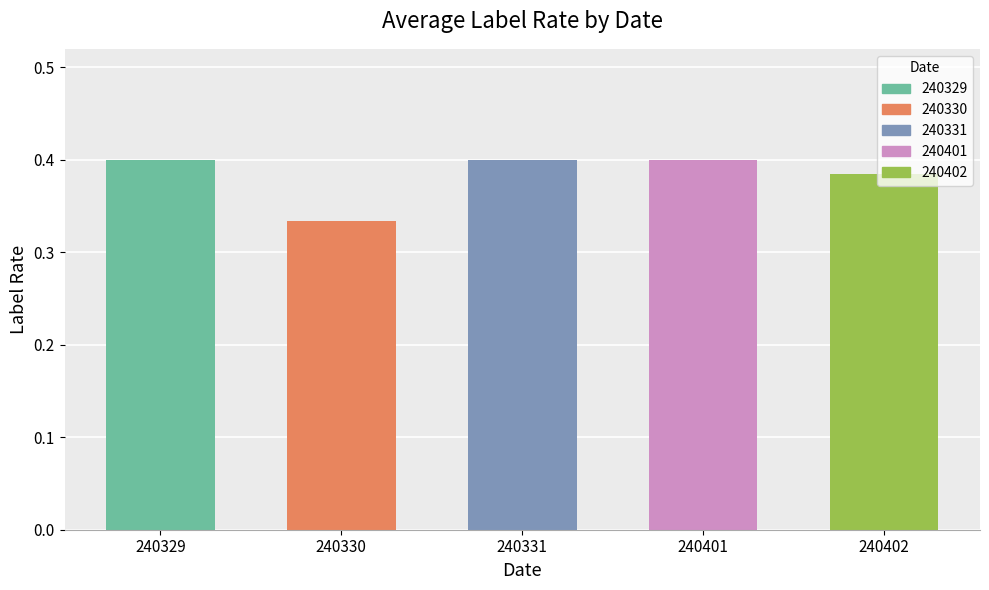

Which label corresponds to the smallest value in the chart?

240330